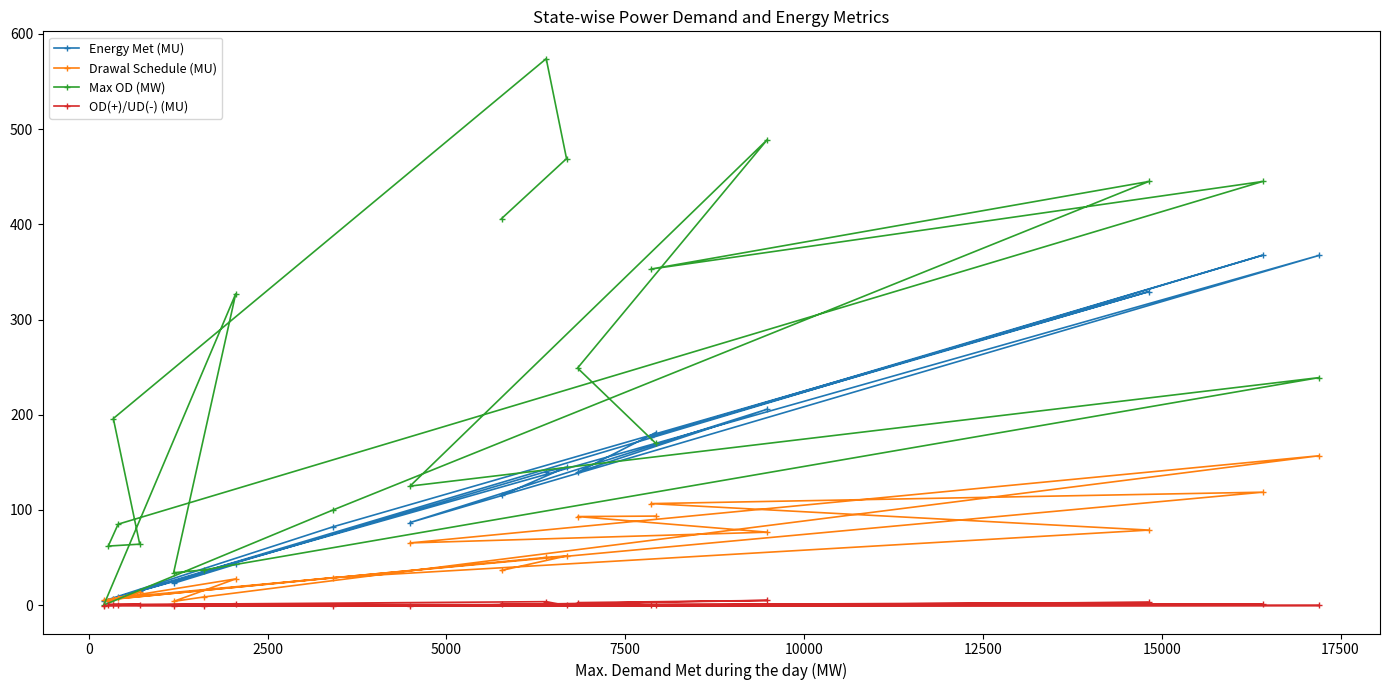

Rank the series by their maximum value, from highest to lowest.

Max OD (MW), Energy Met (MU), Drawal Schedule (MU), OD(+)/UD(-) (MU)